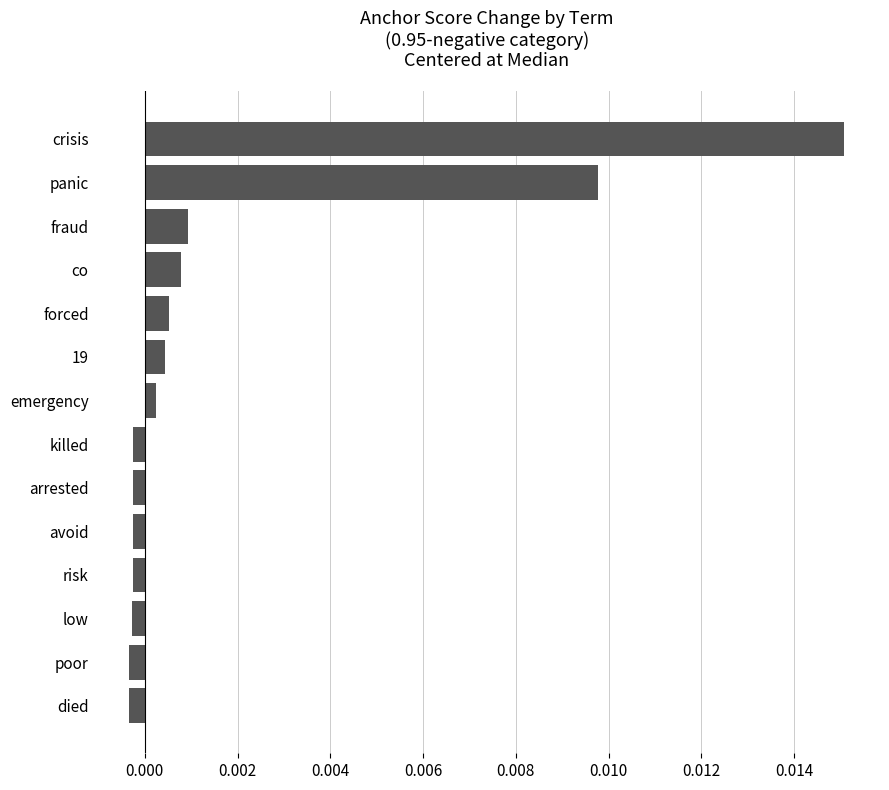

Between killed and emergency, which is larger?

emergency